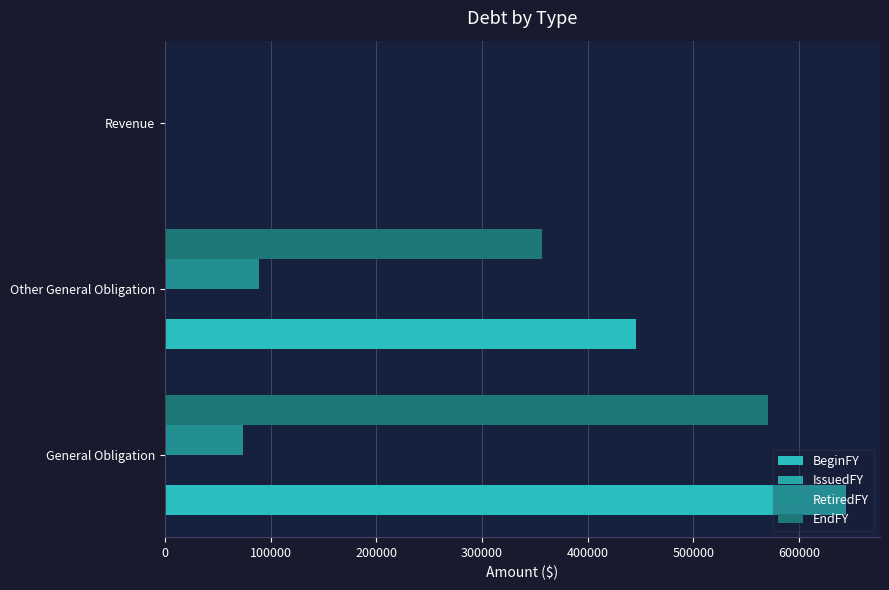

What are all the series names shown in the legend?

BeginFY, IssuedFY, RetiredFY, EndFY